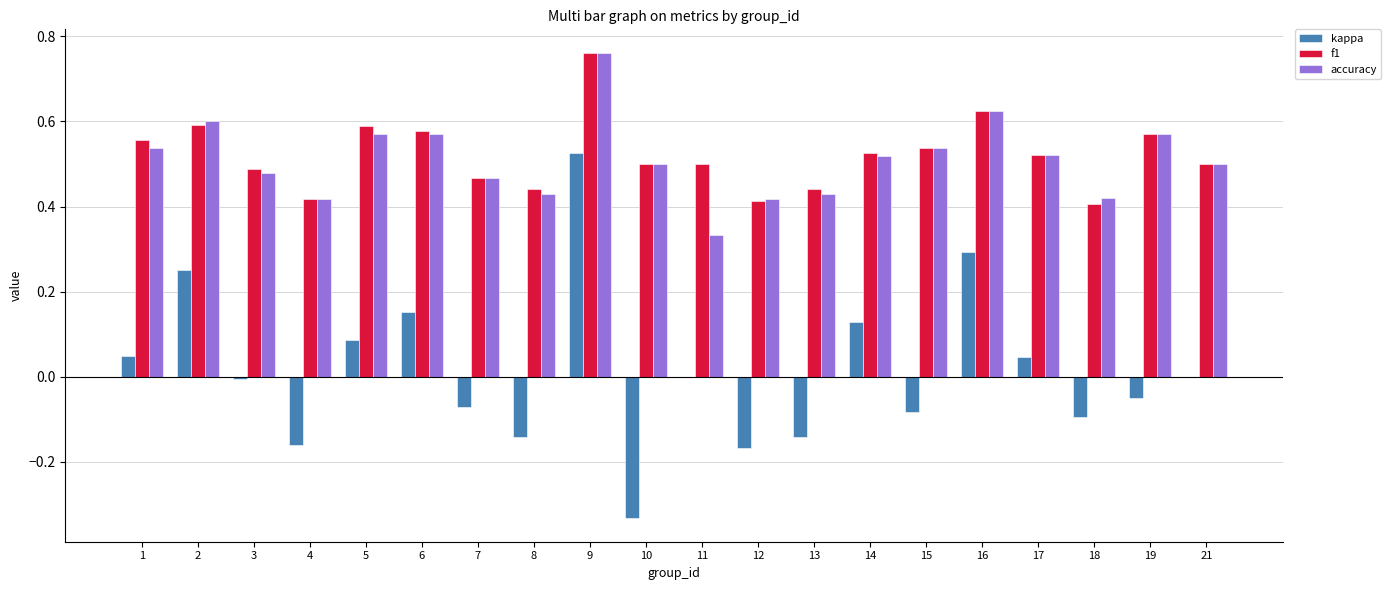

The f1 series shows 0.5 at 3. True or false?

True